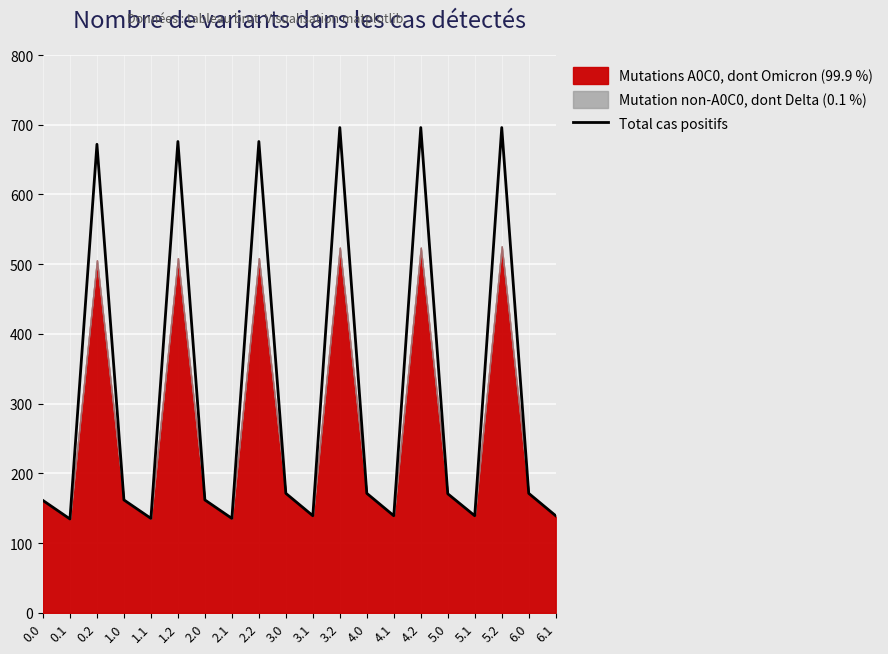

What is the greatest value displayed?

696.0